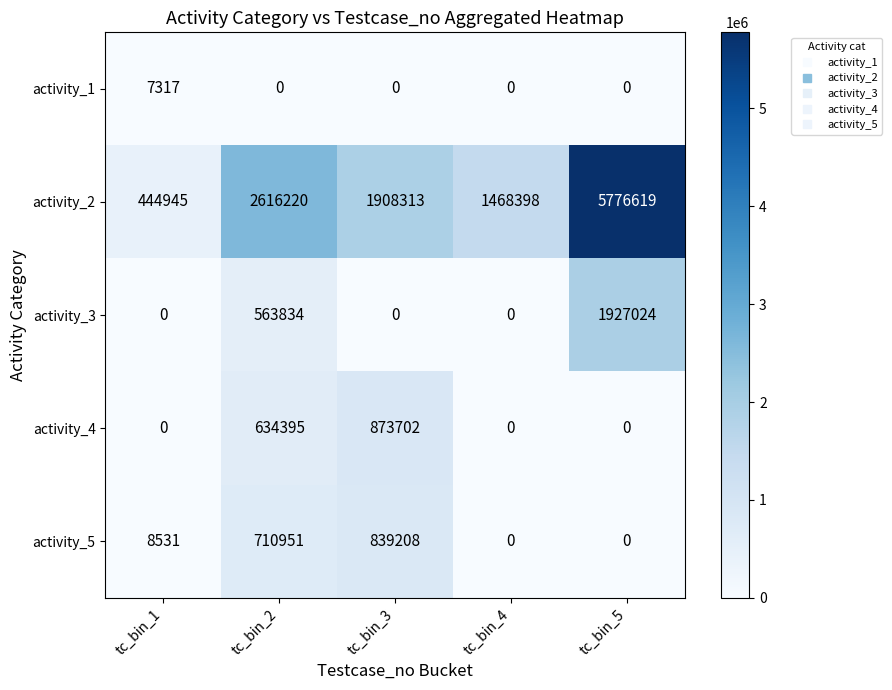

How many positive values does the activity_5 series have?

3